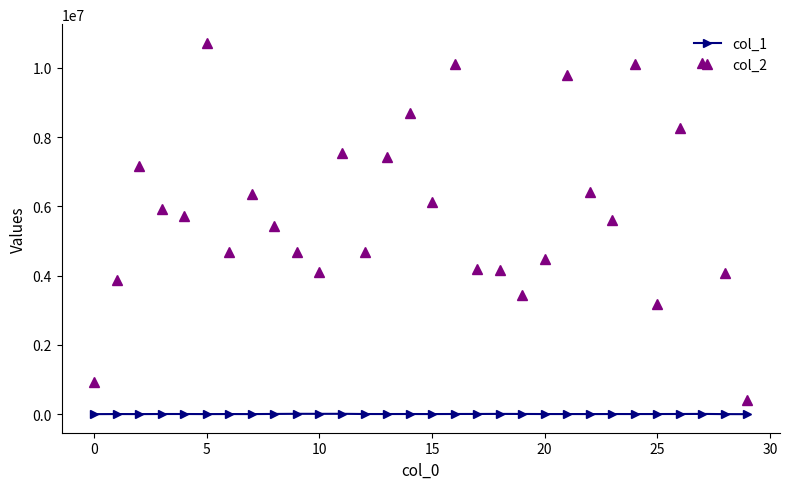

True or false: col_1 and col_2 cross at least once.

False